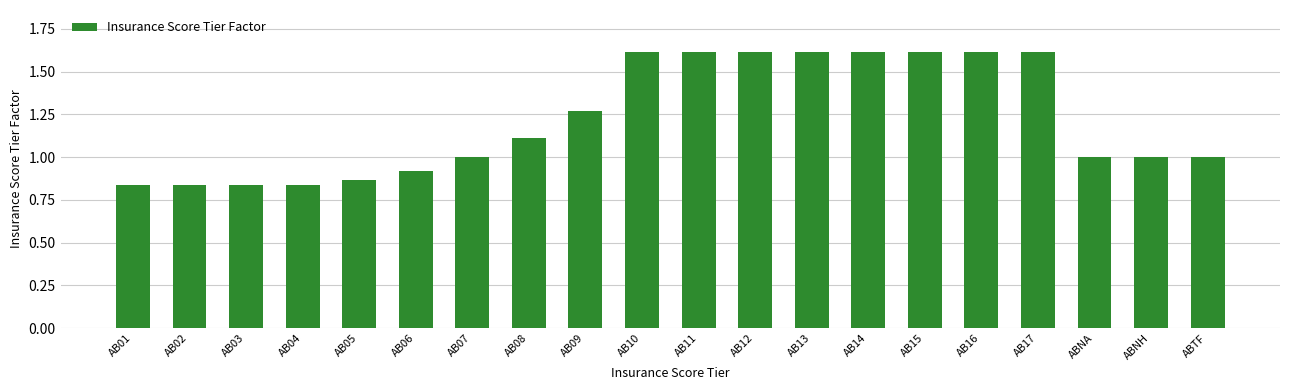

What is the change in value from AB04 to AB13?

+0.8